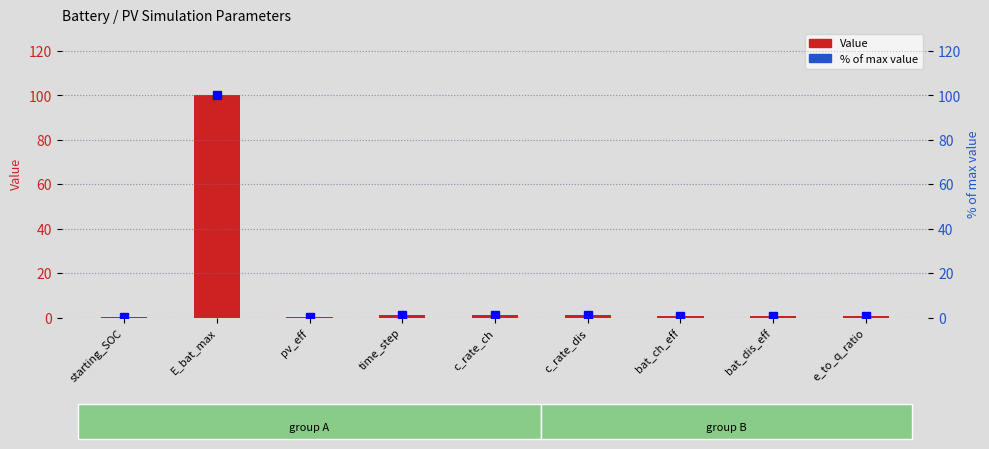

How many distinct data groups are displayed?

2